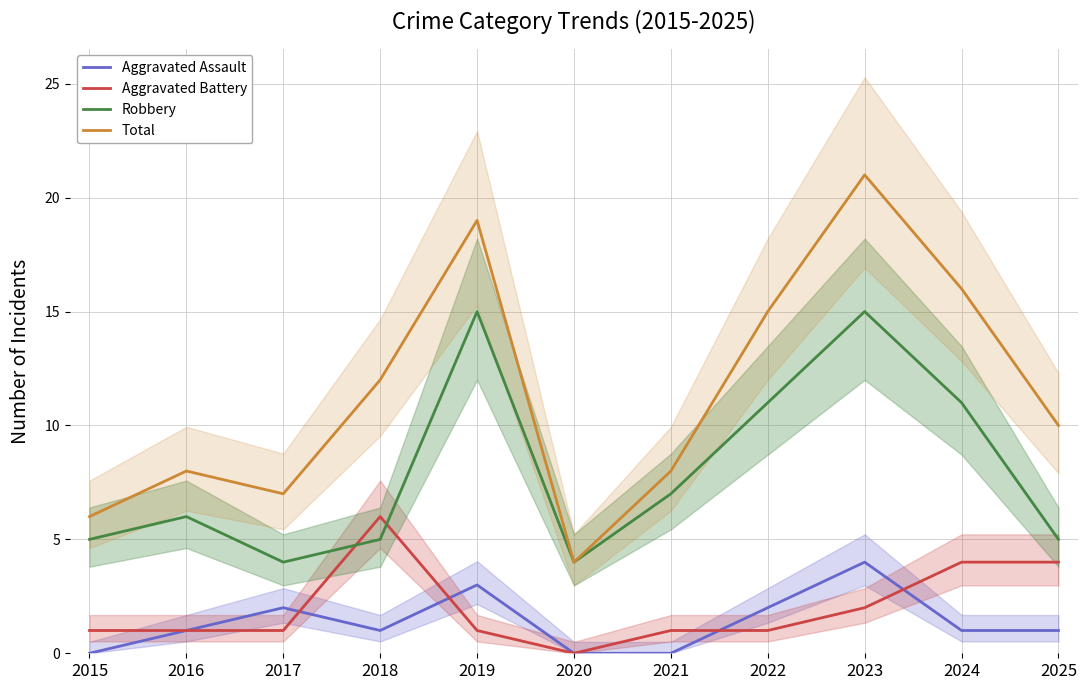

What is the sum of all Total values?

126